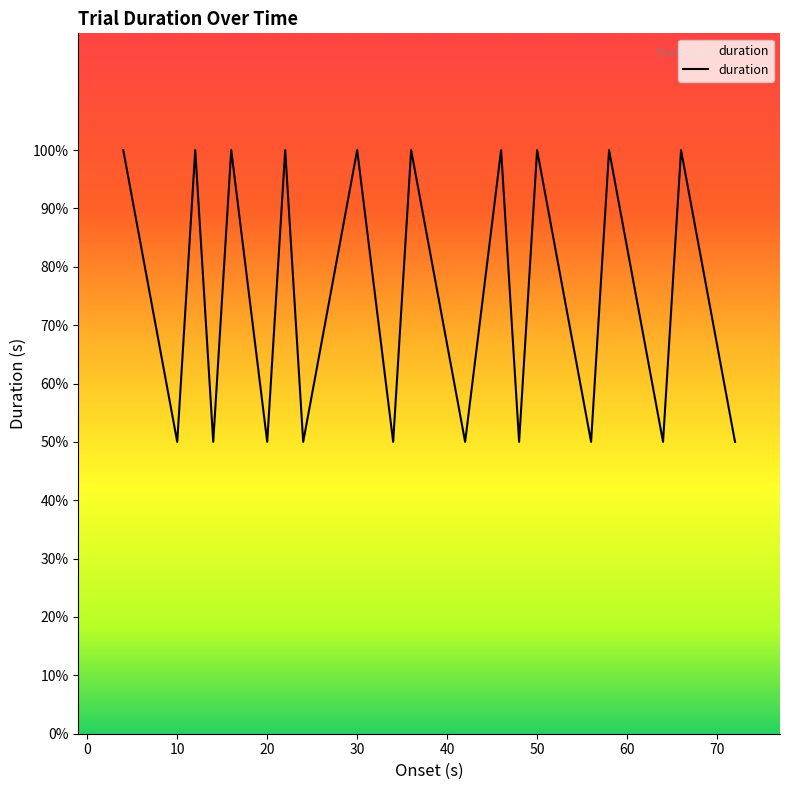

What is the label of the 4th point from the left?

14.0014